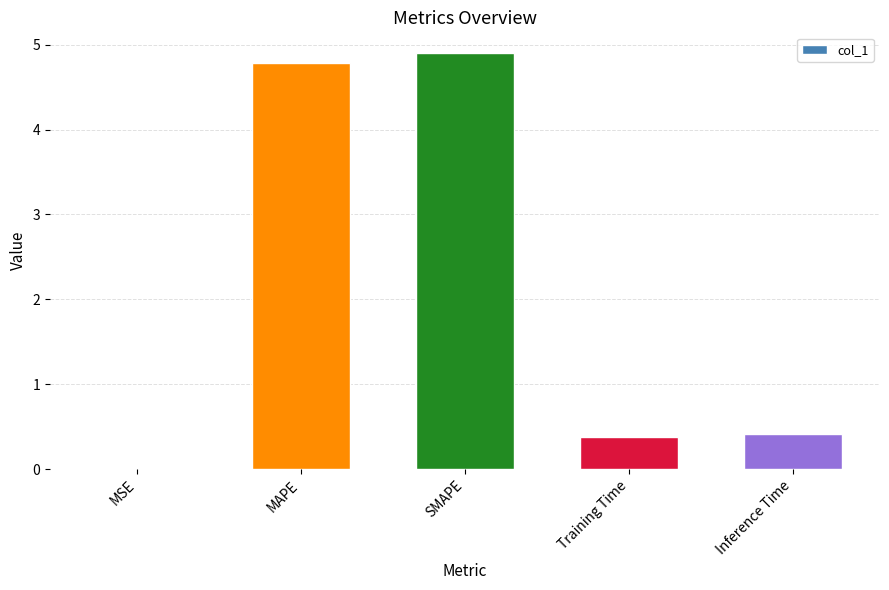

Between MAPE and Training Time, which is larger?

MAPE